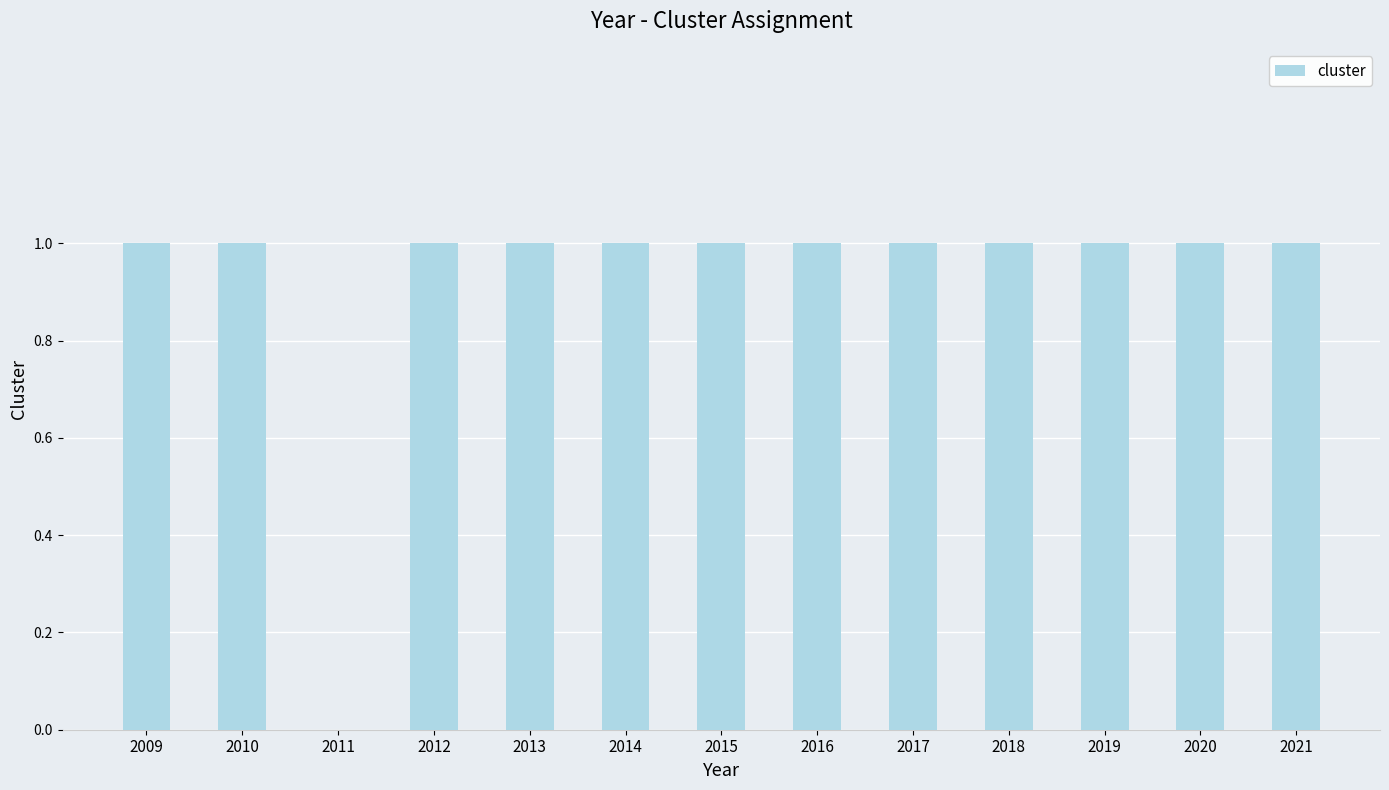

Where is the data nearest to the value 0?

2011